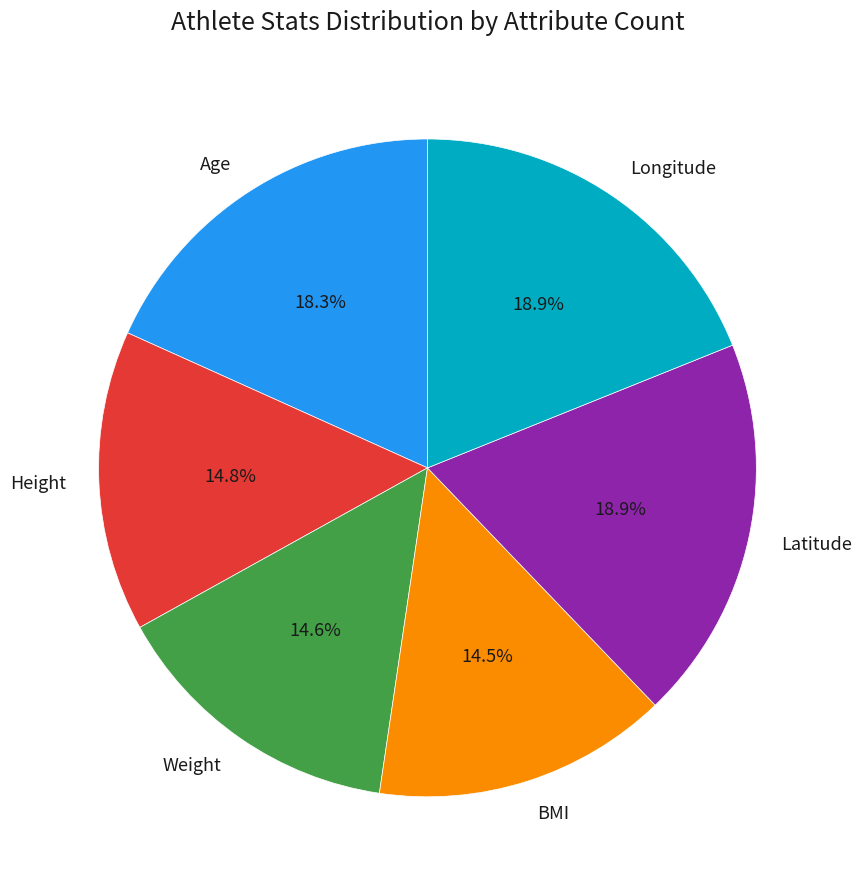

To the nearest percent, what is the average slice percentage?

17%